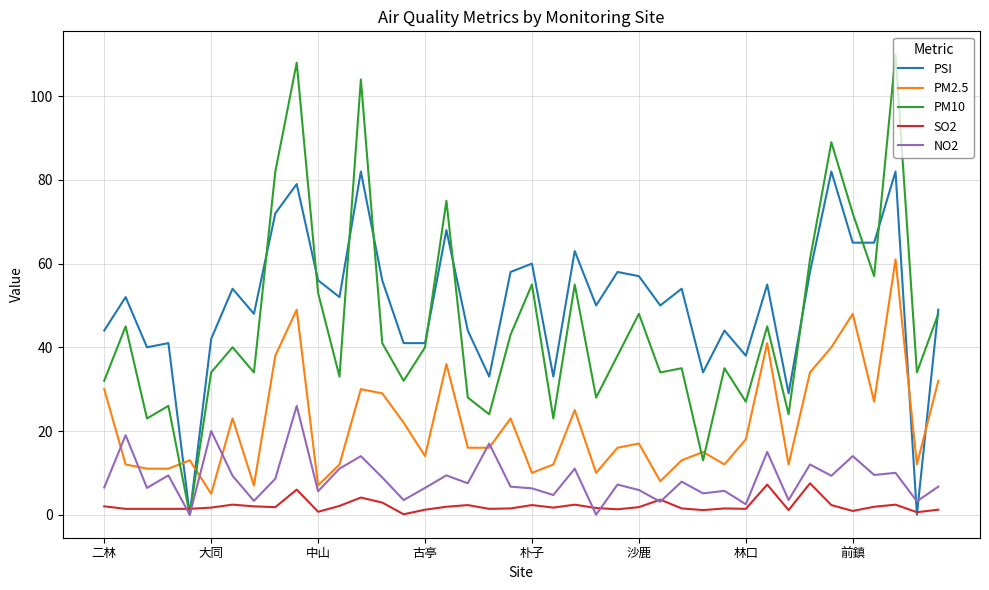

True or false: PM2.5 and SO2 cross at least once.

False